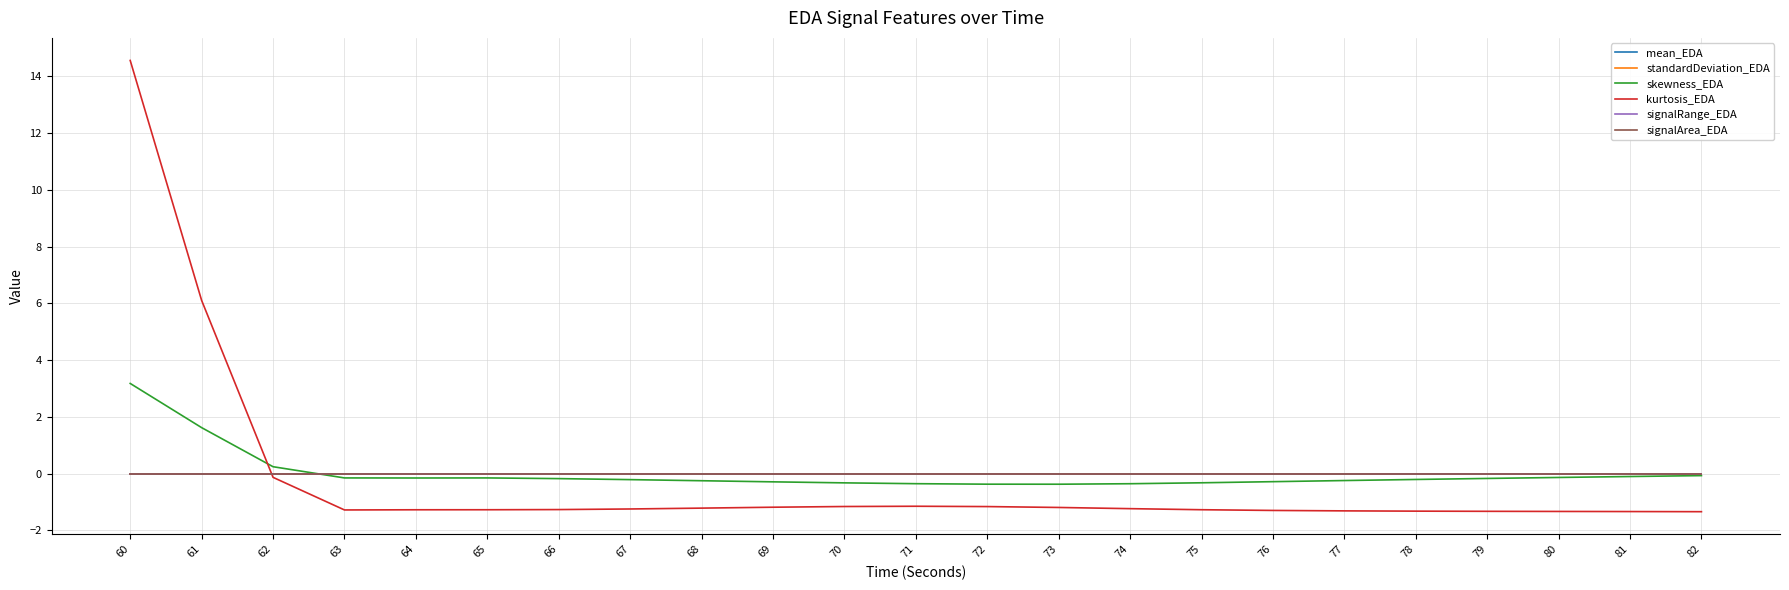

How many lines are shown in the chart?

6